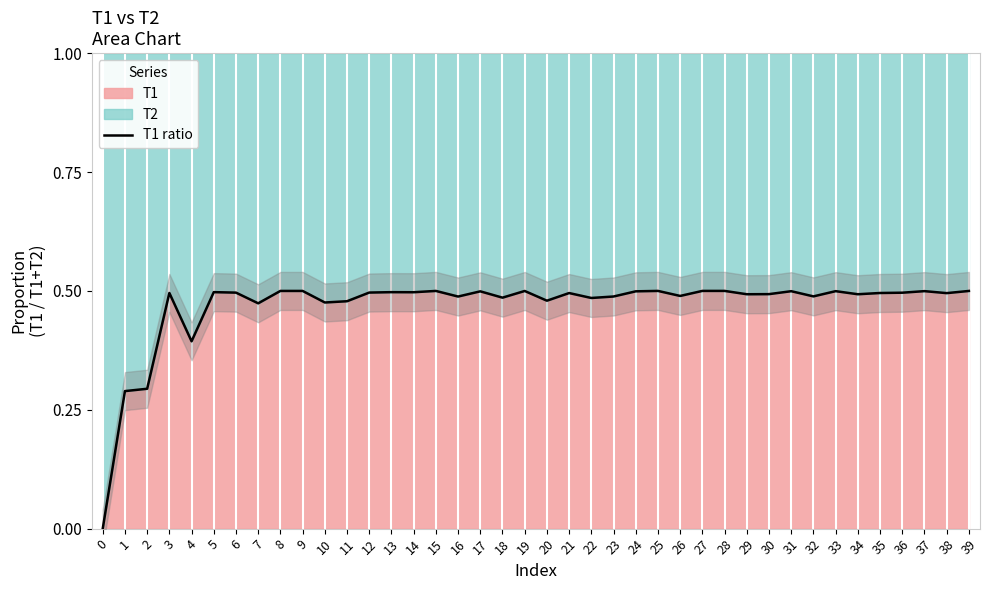

Rank the categories by value from highest to lowest.

28, 27, 25, 15, 8, 9, 39, 19, 37, 33, 31, 24, 17, 5, 13, 14, 12, 6, 36, 3, 35, 21, 38, 30, 29, 34, 26, 32, 23, 16, 18, 22, 20, 11, 10, 7, 4, 2, 1, 0